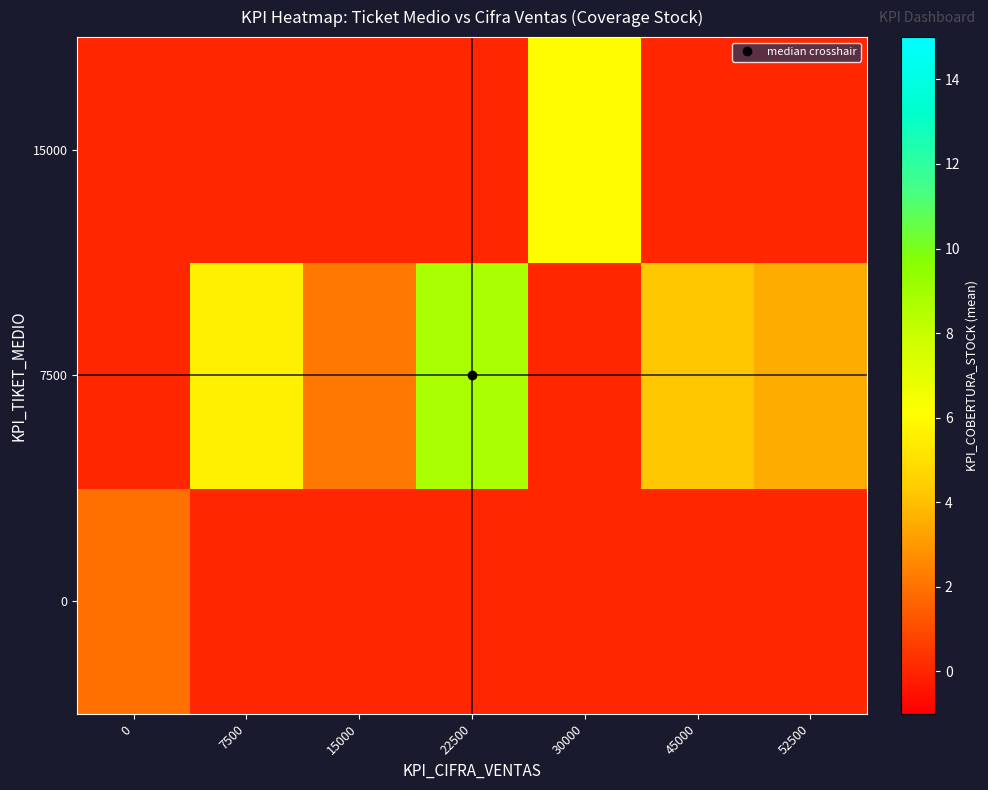

What is the total value across all series at 52500?

3.5